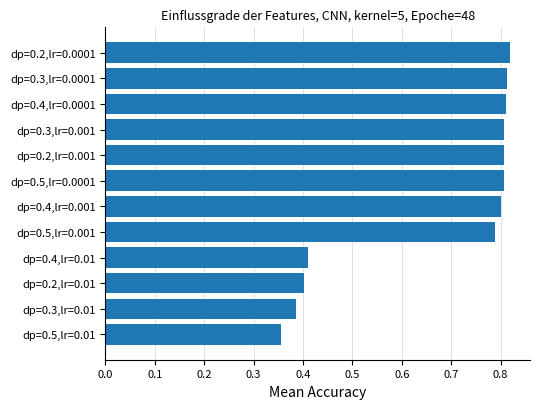

Count the values in the range 0 to 1.

12